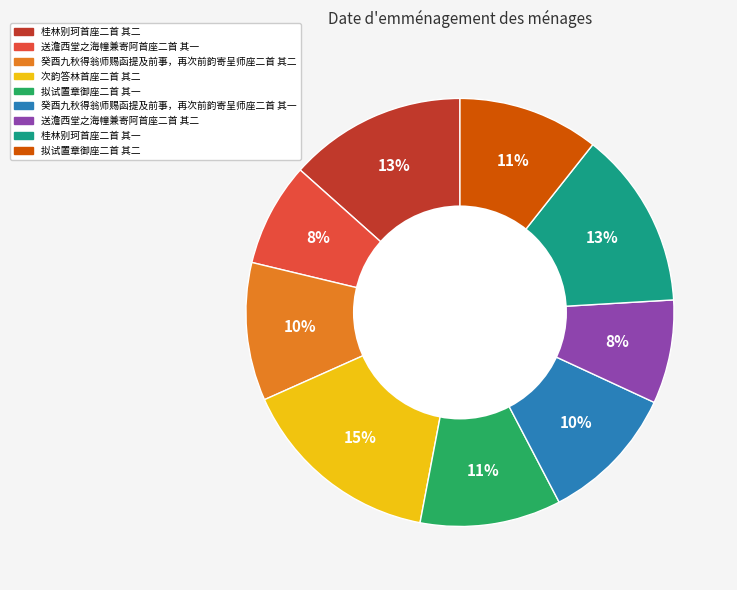

How many slices are in this pie chart?

9